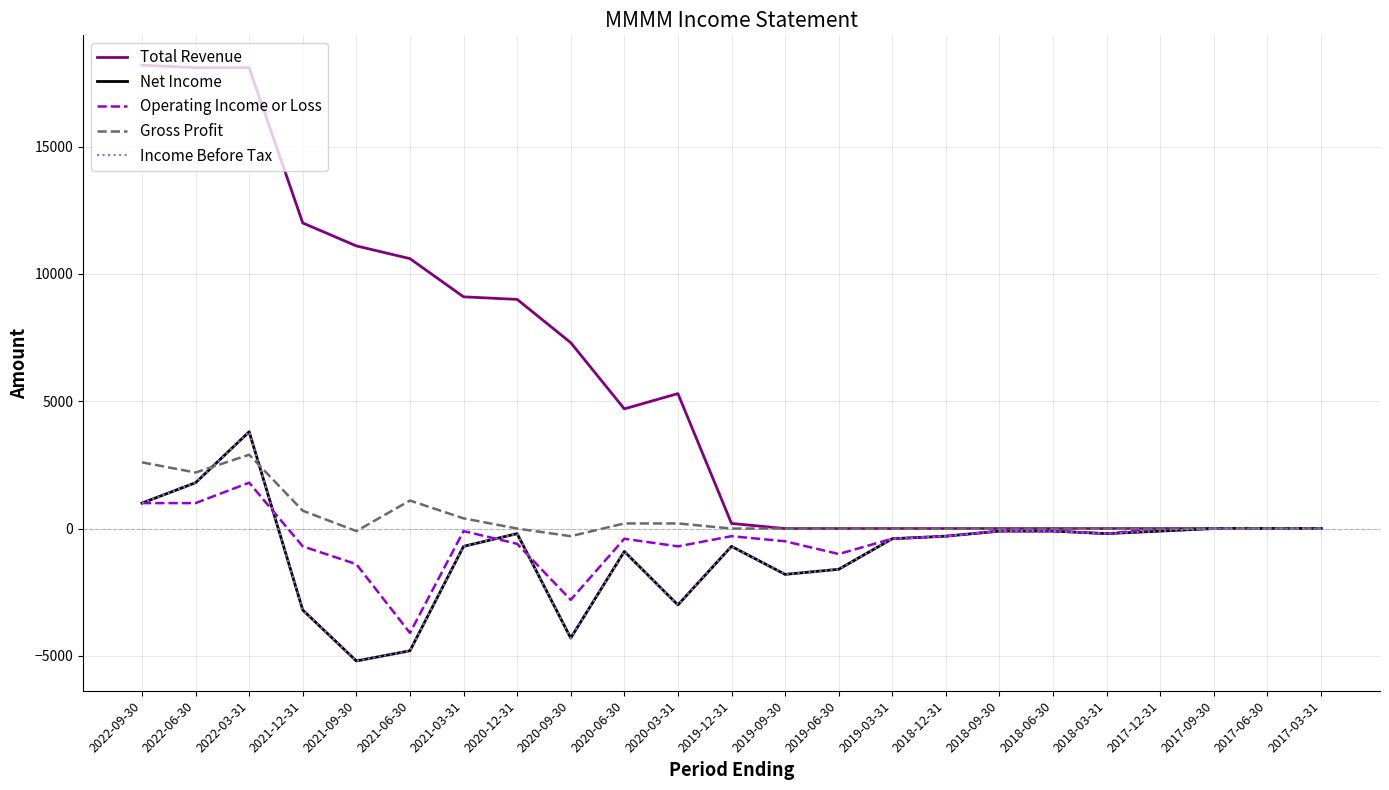

Does the chart display data point markers on the line(s)?

No